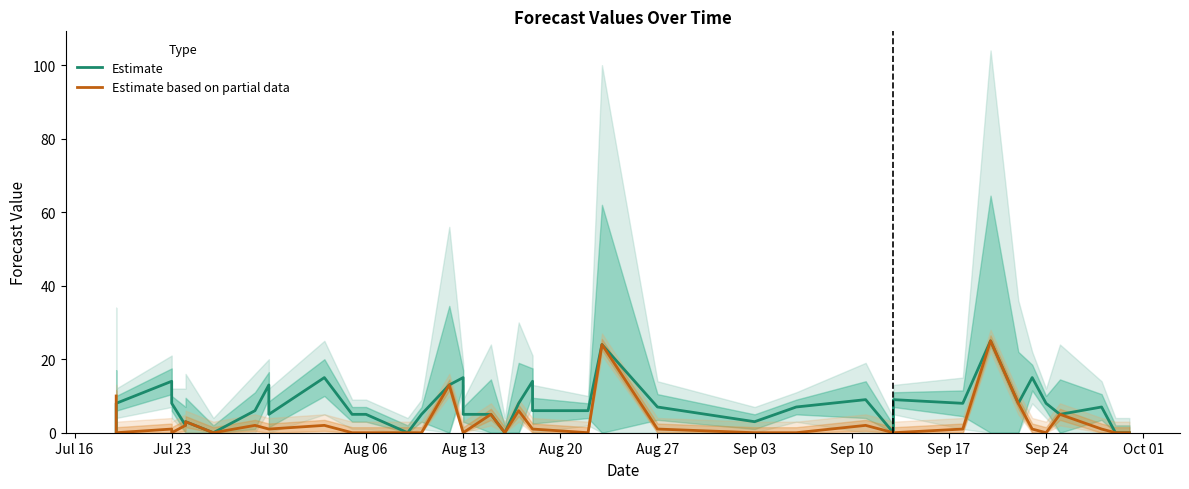

Which series has the widest spread of values?

Estimate